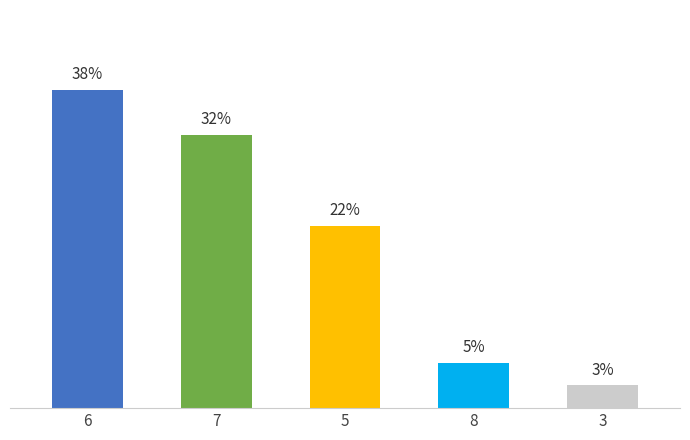

What is the value of the 2nd bar from the left?

32.4